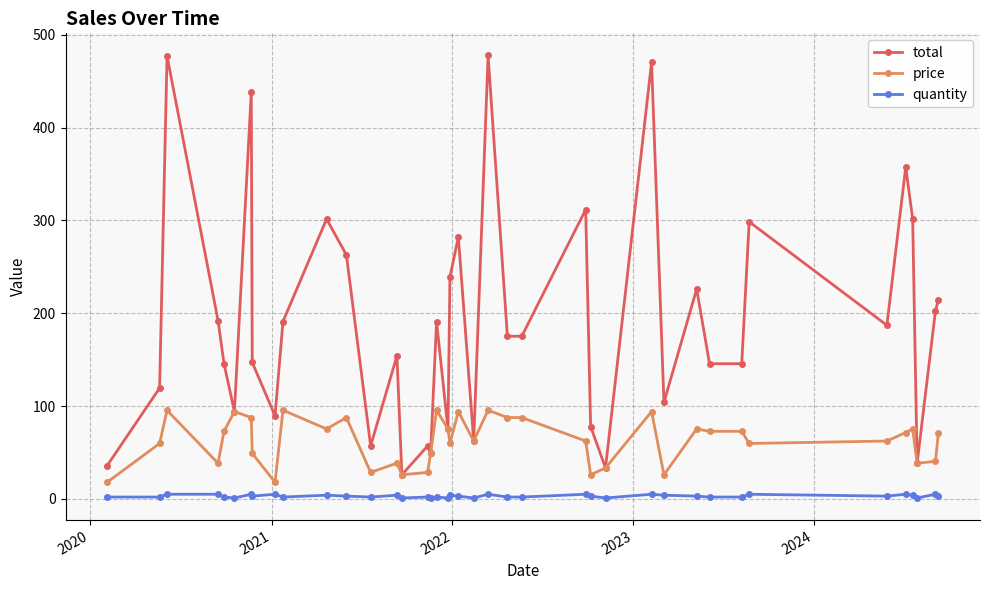

What is the value of the price point at the 21st from the left?

94.1